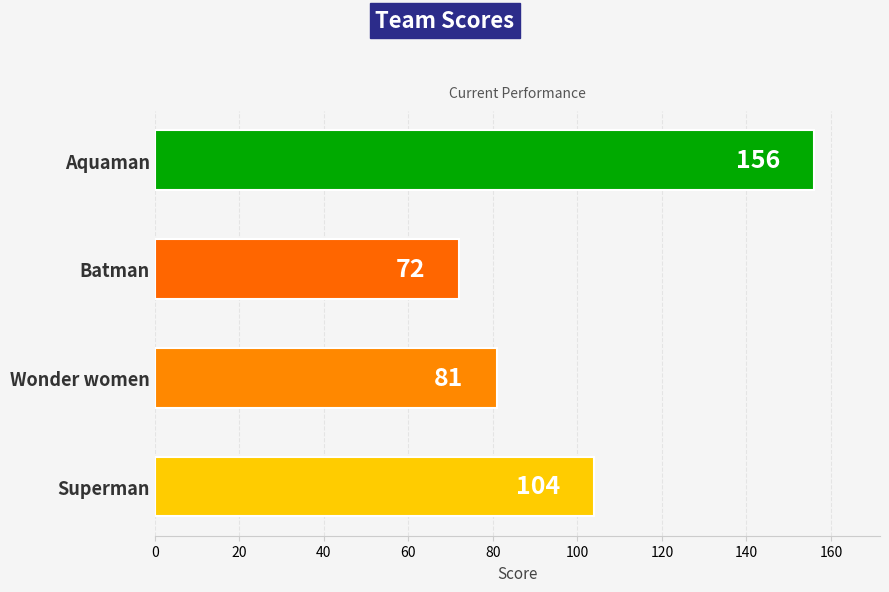

What is the change in value from Batman to Superman?

+32